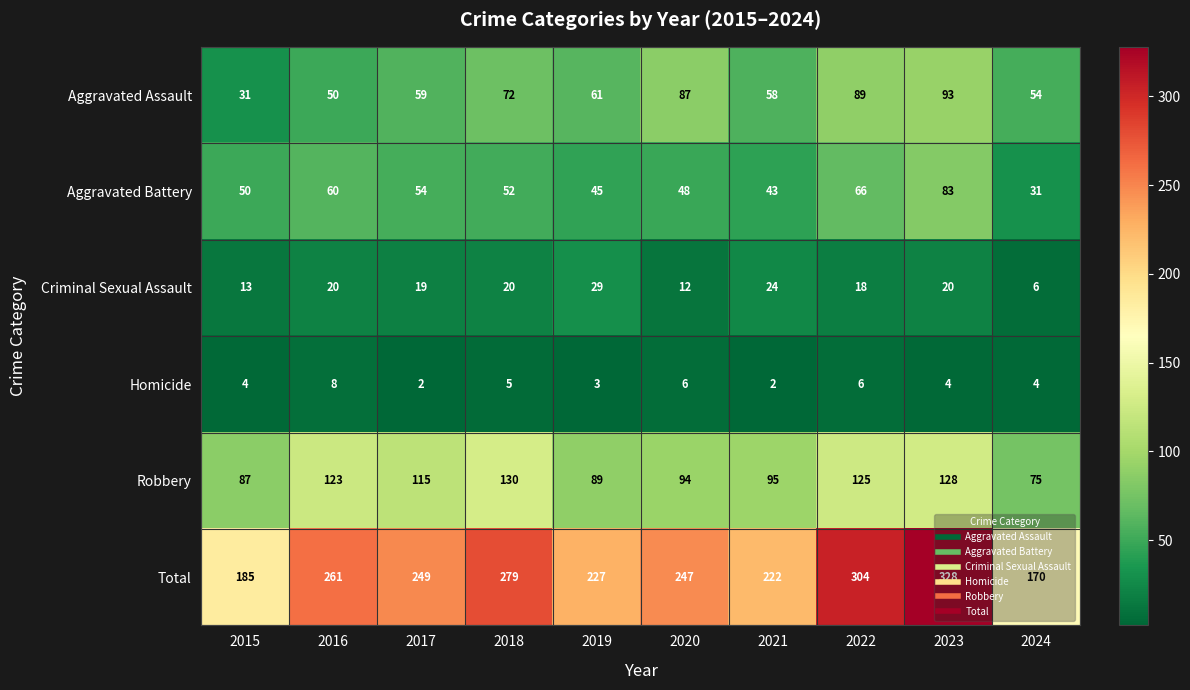

What is the sum of all Robbery values?

1061